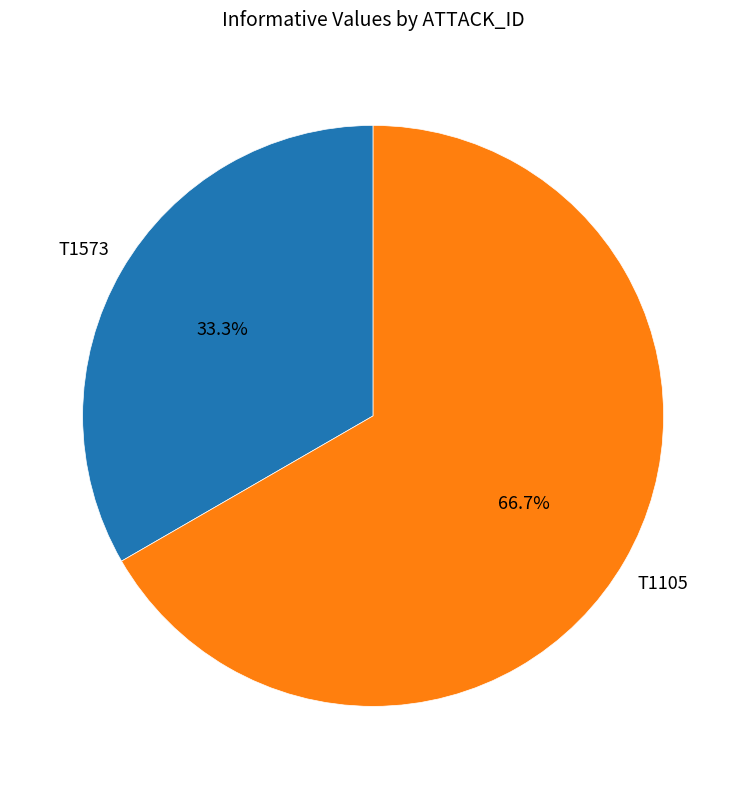

To the nearest percent, what is the combined percentage of T1105 and T1573?

100%